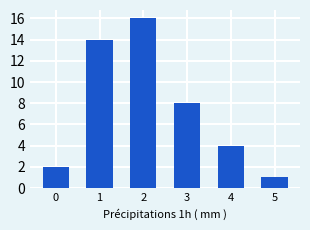

How many series are shown in this chart?

1